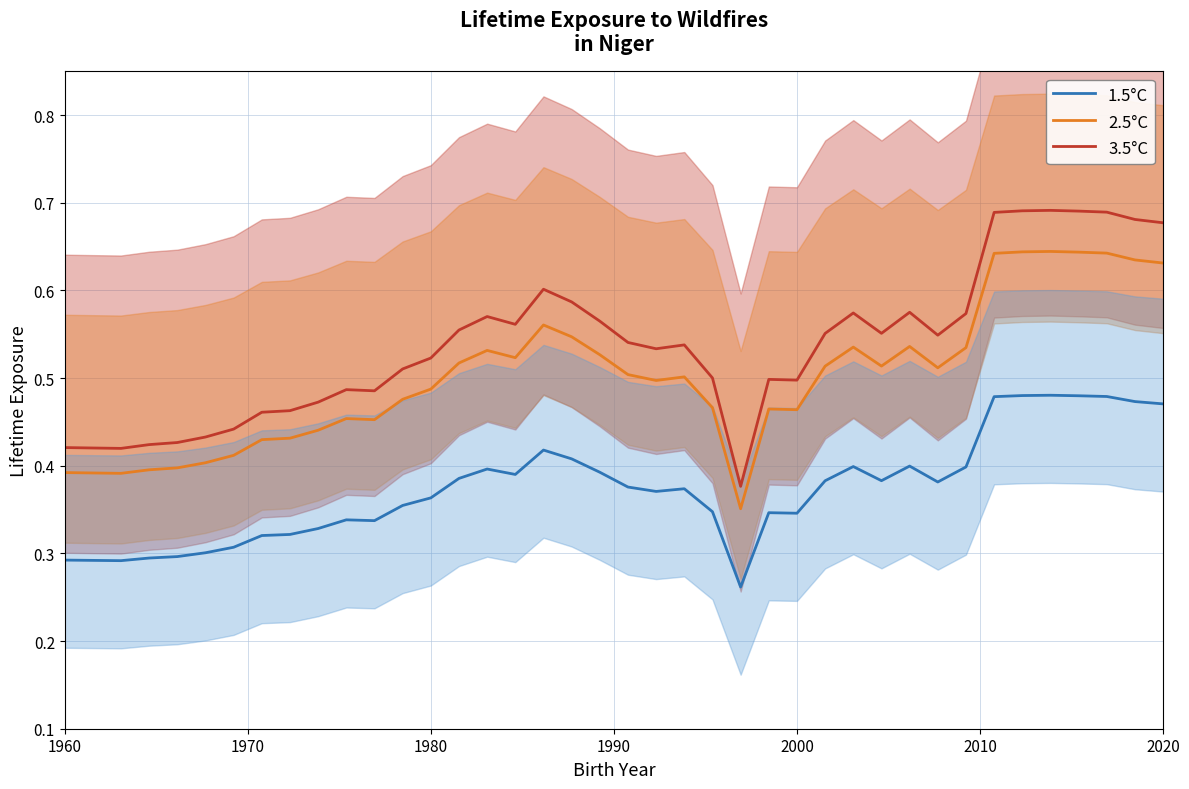

Which series has the widest spread of values?

3.5°C